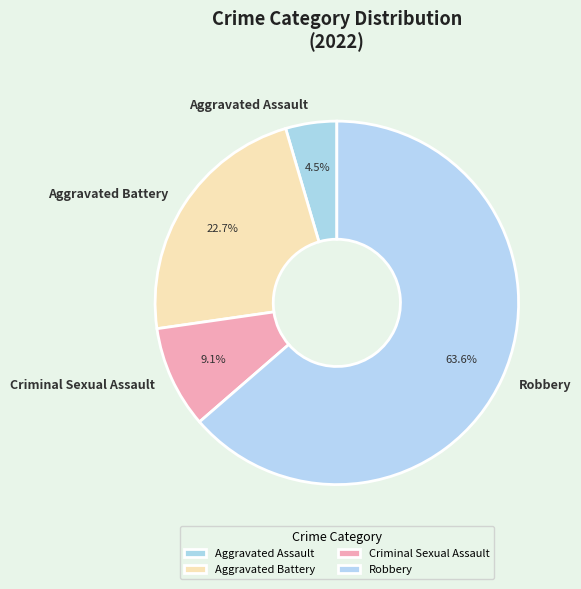

How many slices are in this pie chart?

4